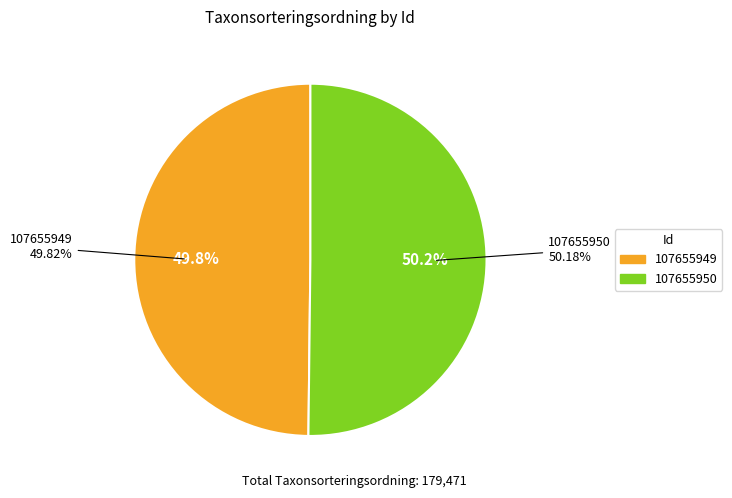

What percentage is the 107655950 slice, to the nearest percent?

50%